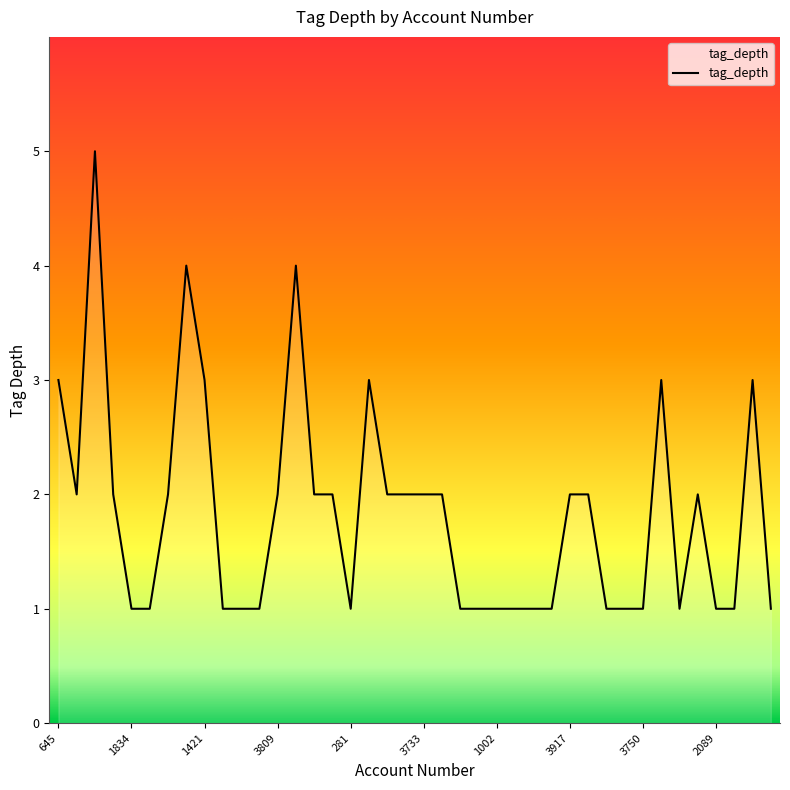

How many categories are shown in the chart?

40